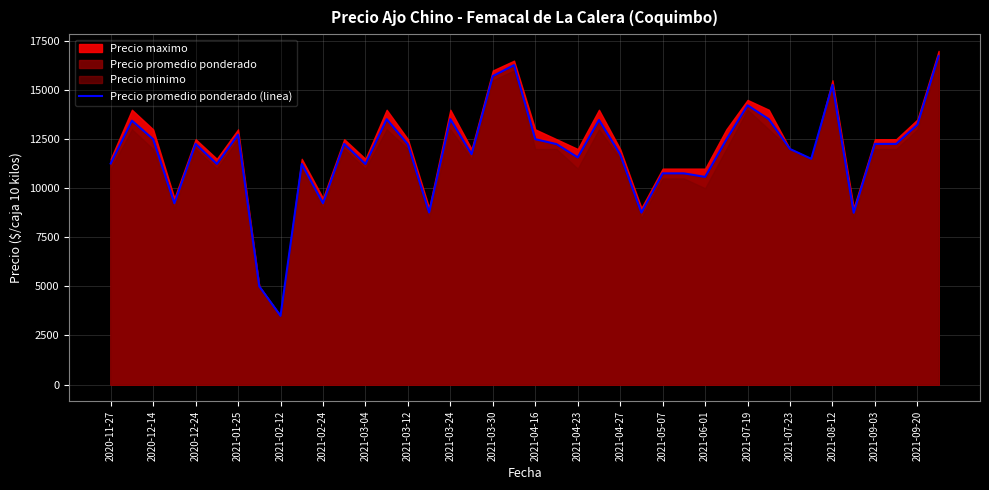

The chart shows a value of 17887 at 29. True or false?

False